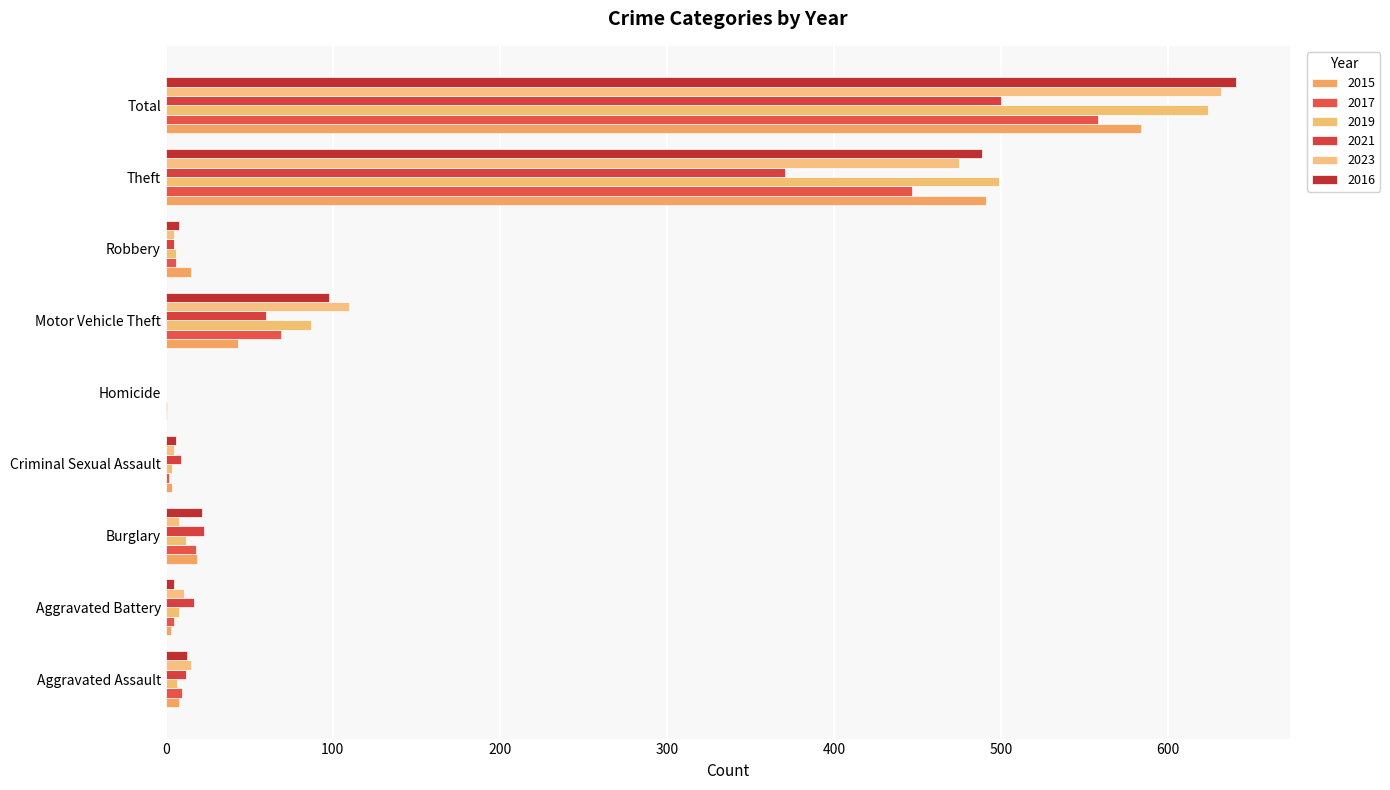

Which category has the lowest value across all series?

Homicide